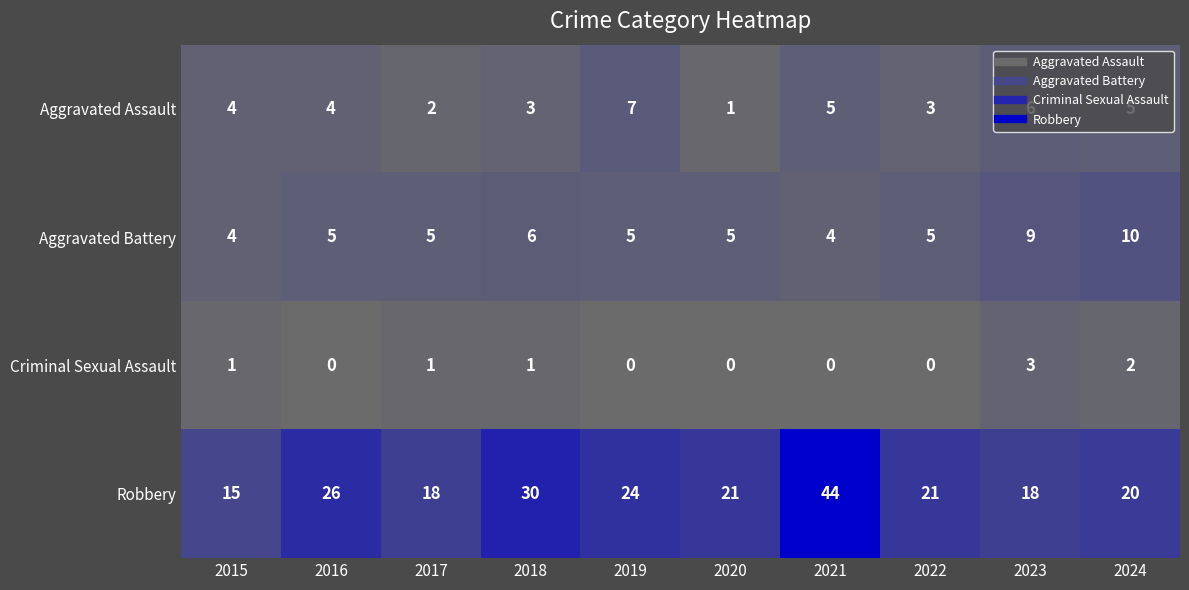

True or false: Criminal Sexual Assault has a value of 2 at 2024.

True